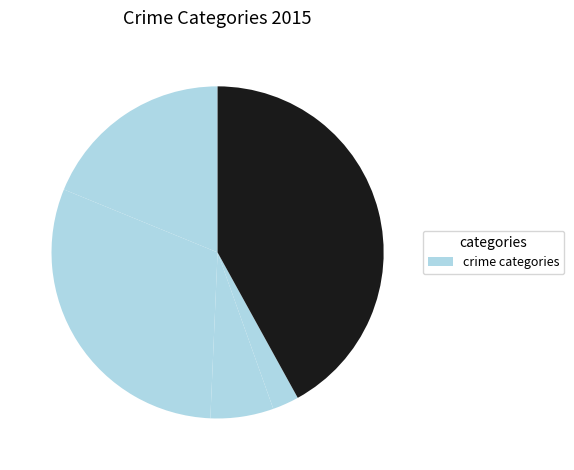

How many segments does this pie chart have?

5